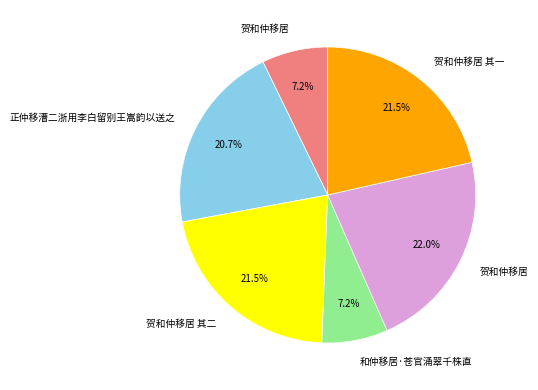

Is there a majority slice in this chart?

No